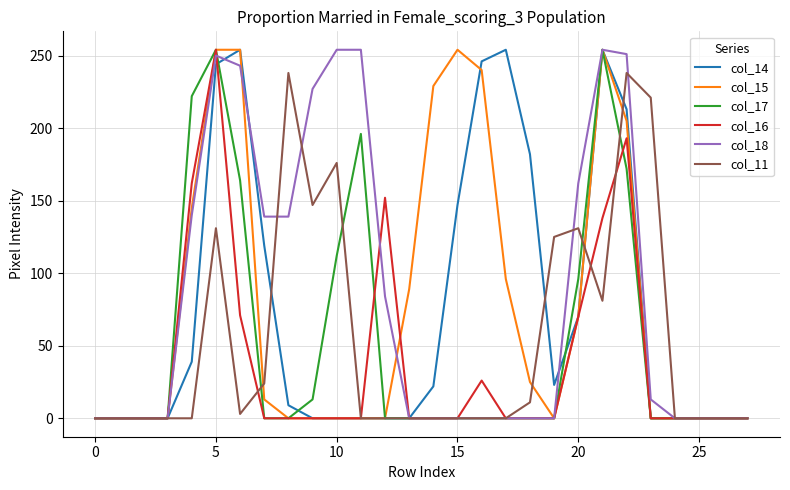

What are all the series names shown in the legend?

col_14, col_15, col_17, col_16, col_18, col_11